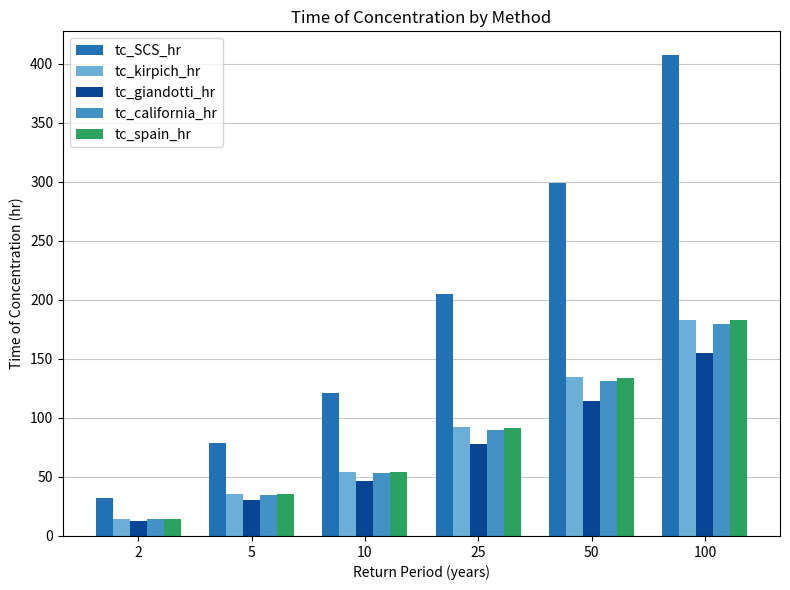

What is the average value of the tc_spain_hr series?

85.4